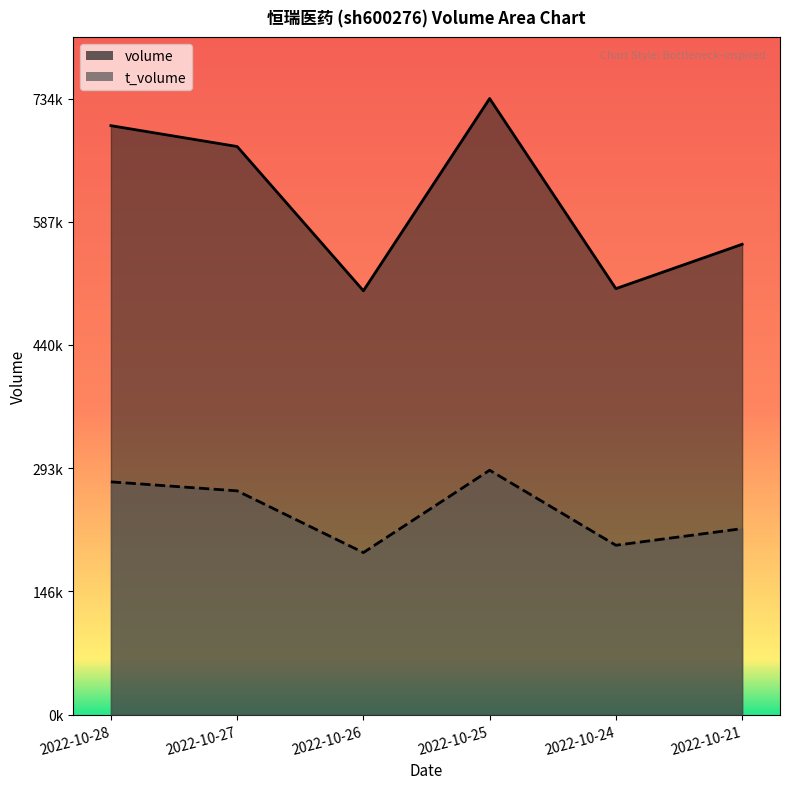

Reading right to left, extract all data points from this chart.

volume: 2022-10-28=701746	2022-10-27=676905	2022-10-26=505045	2022-10-25=734058	2022-10-24=507586	2022-10-21=560422
t_volume: 2022-10-28=277391	2022-10-27=266674	2022-10-26=193127	2022-10-25=291245	2022-10-24=201852	2022-10-21=221651